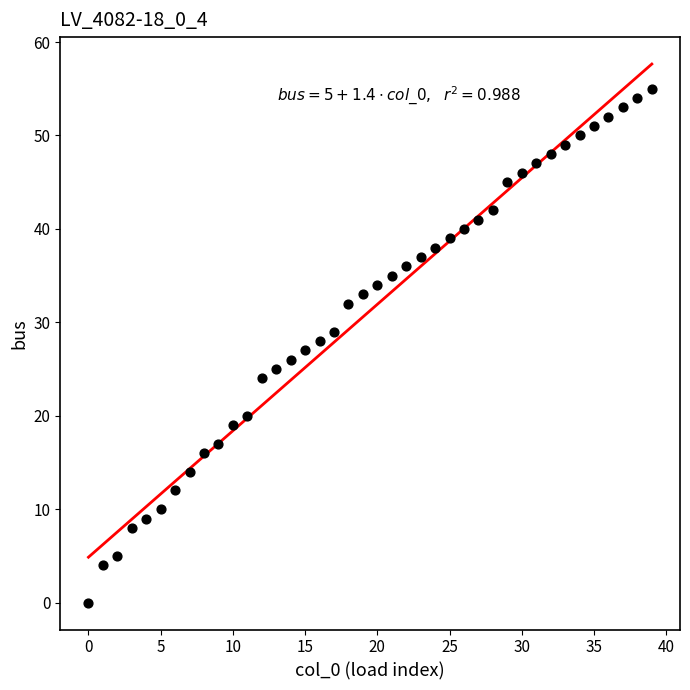

What is the range of Y values (max minus min)?

55